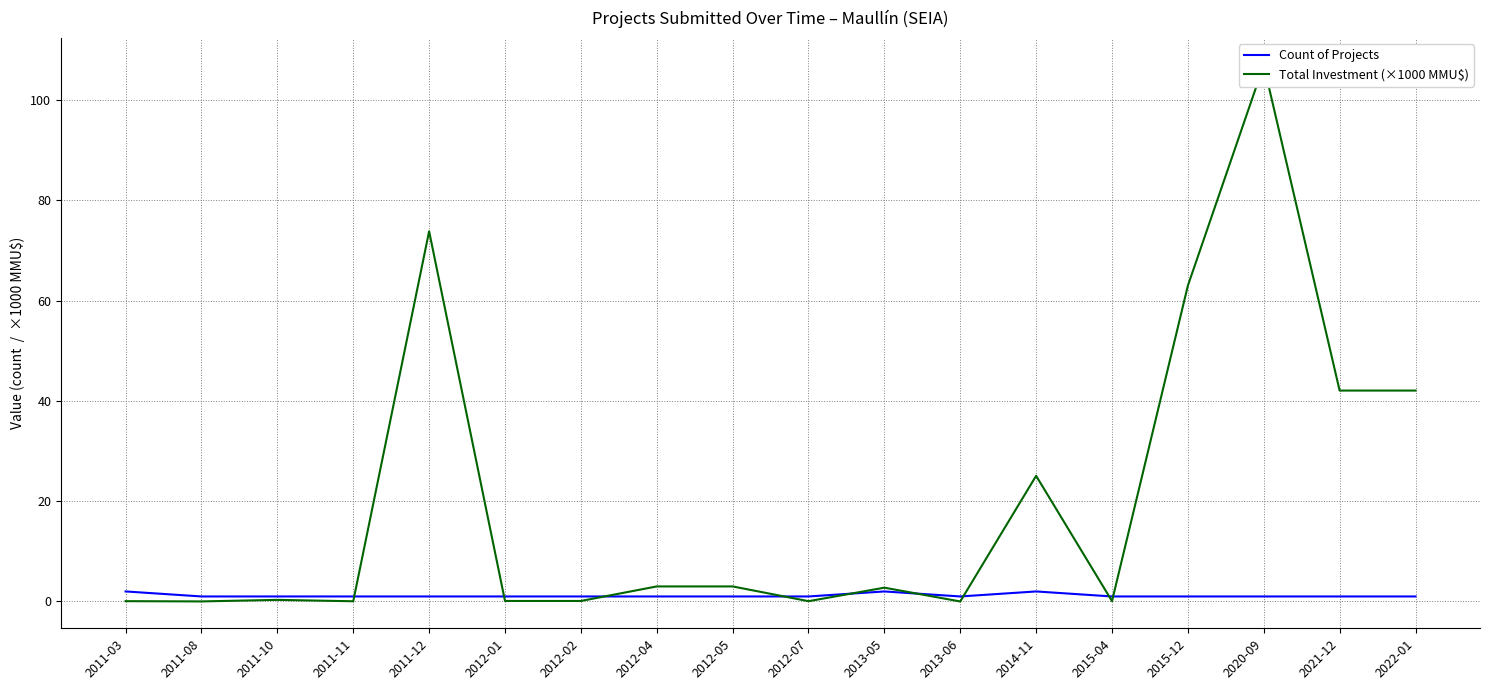

What is the value of the Total Investment (×1000 MMU$) point at the 16th from the left?

107.0